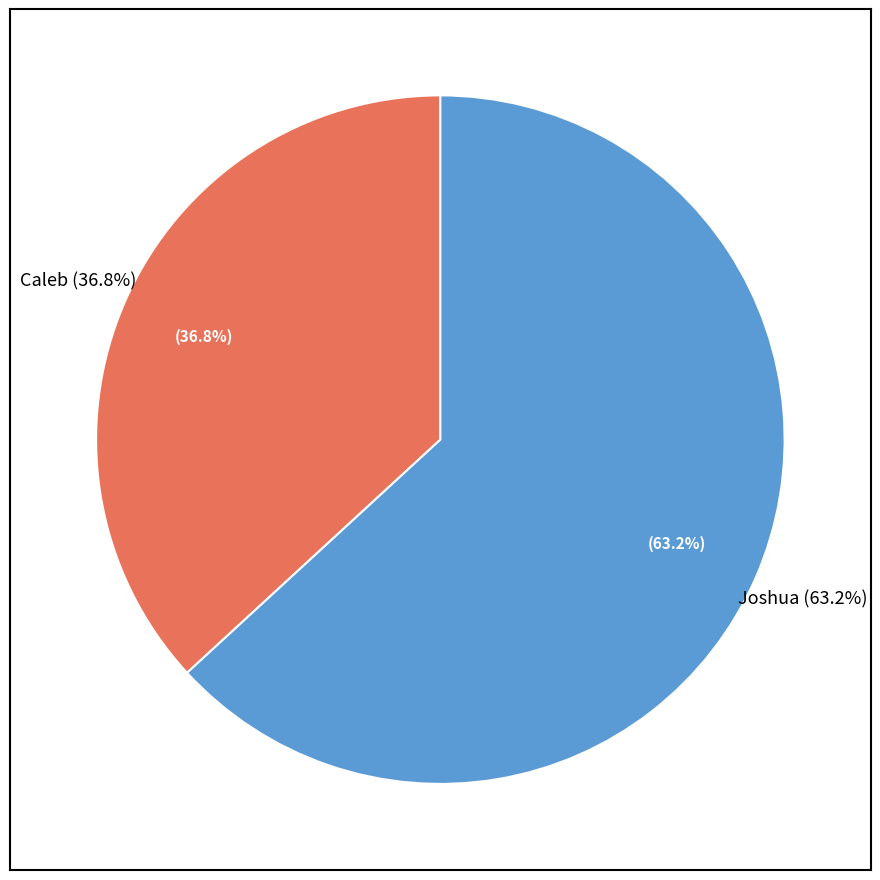

To the nearest percent, what is the difference between the Caleb and Joshua slice percentages?

26%